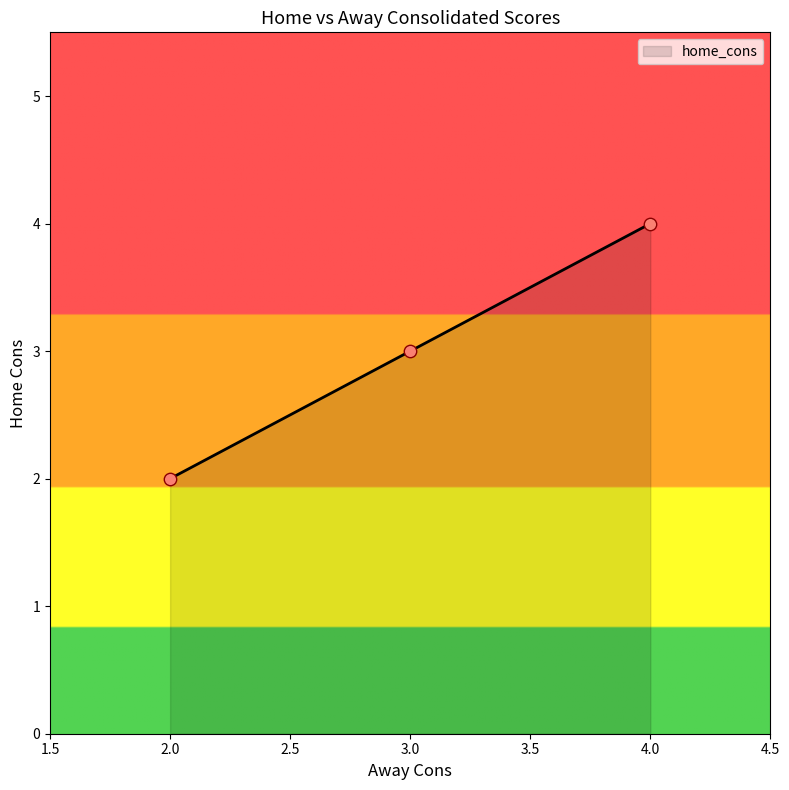

Between 3 and 3, which is larger?

3